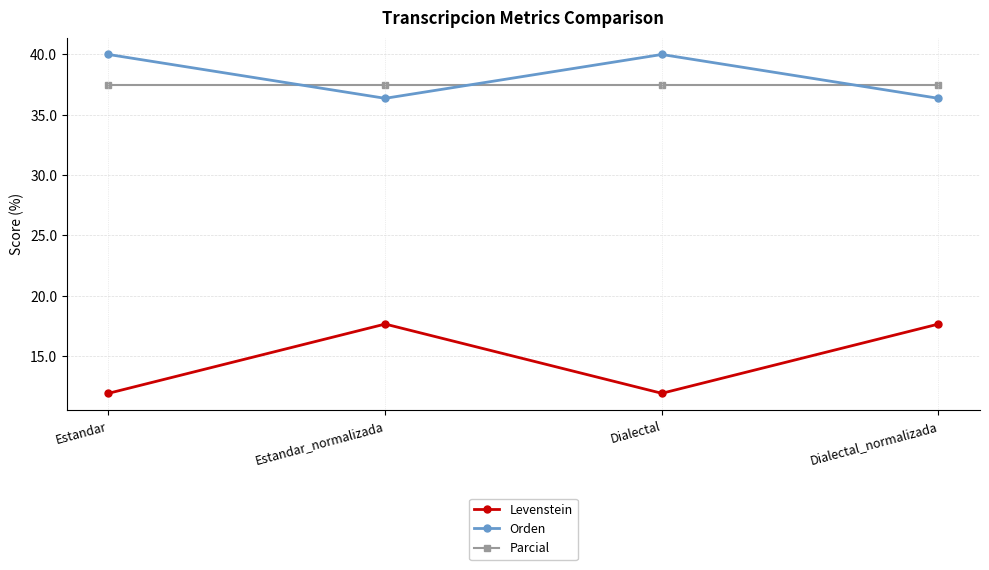

What is the minimum value shown in the chart?

11.9